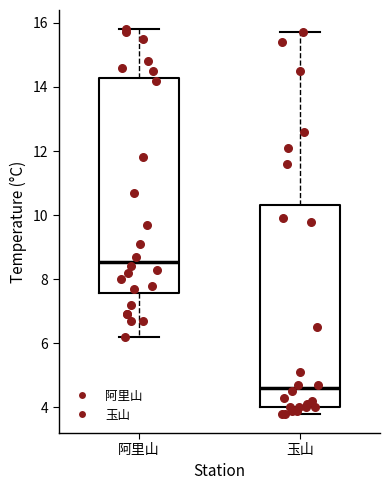

Reading left to right, read every box against the y-axis: the position of its median line, the range the box covers, and the ends of its whiskers. The values are not printed on the chart, so give them approximately, as read against the axis.

阿里山: median 8.6, box 7.6 to 14.2, whiskers 6.2 to 15.8
玉山: median 4.6, box 4.0 to 10.4, whiskers 3.8 to 15.8